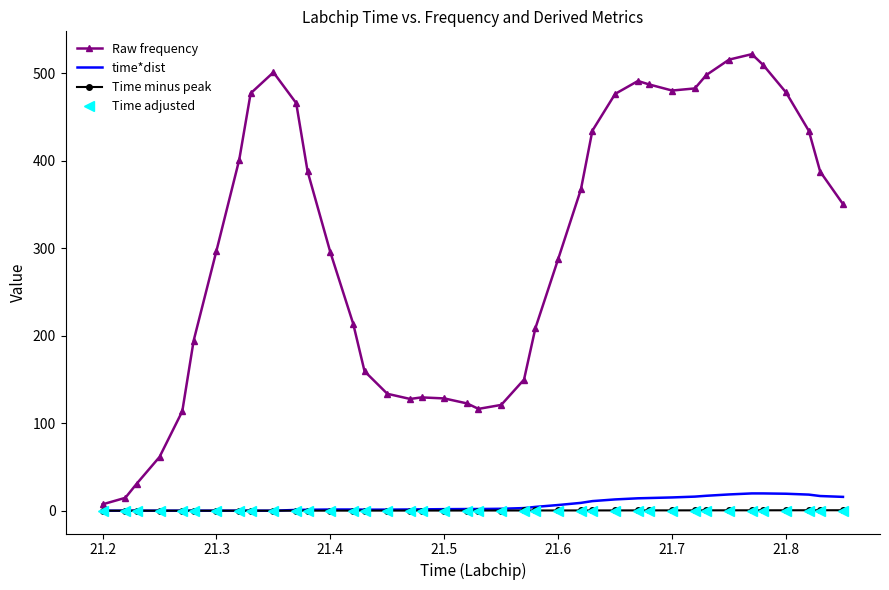

What is the greatest value displayed?

521.7